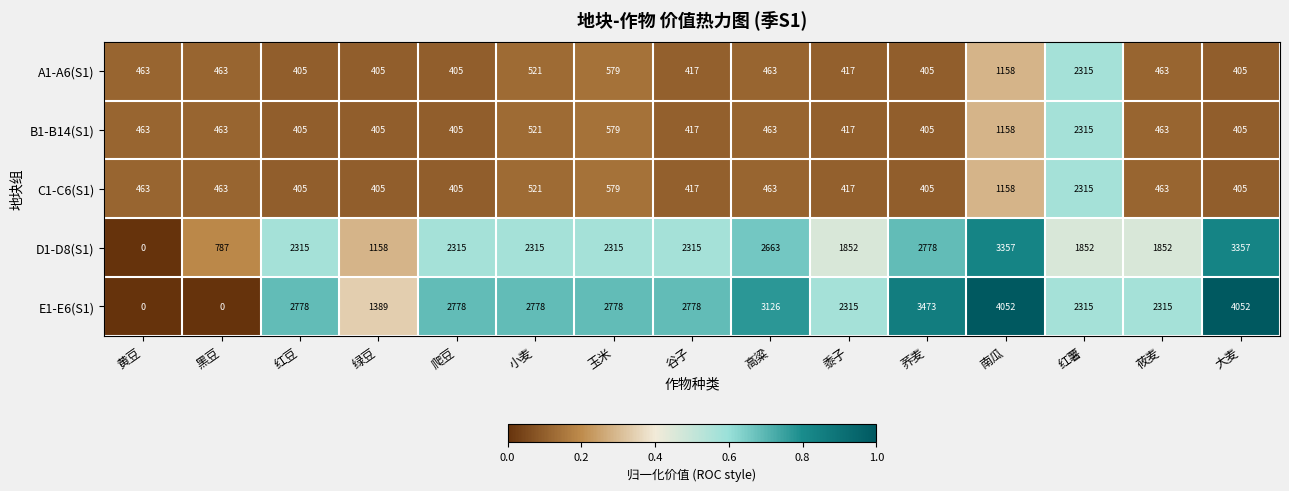

Which series has the largest range (max minus min)?

E1-E6(S1)